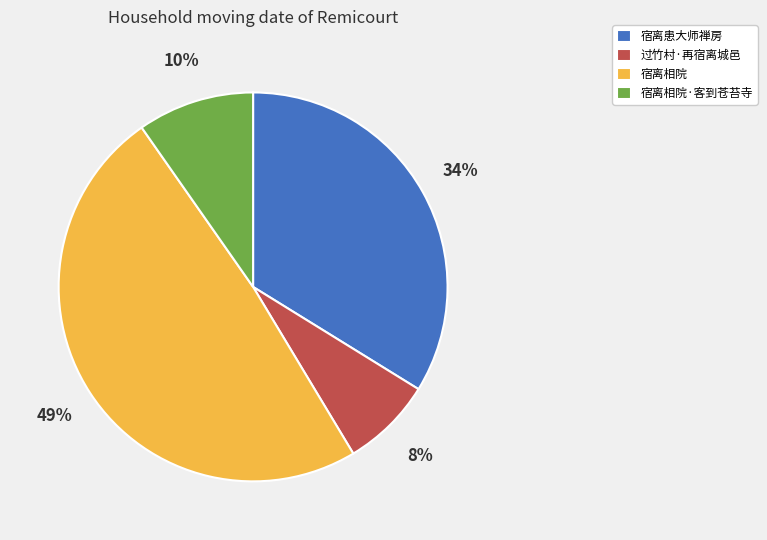

How many segments does this pie chart have?

4